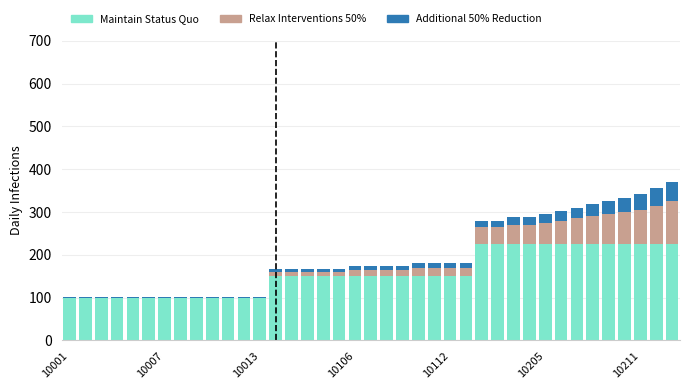

What is the sum of all Maintain Status Quo values?

6175